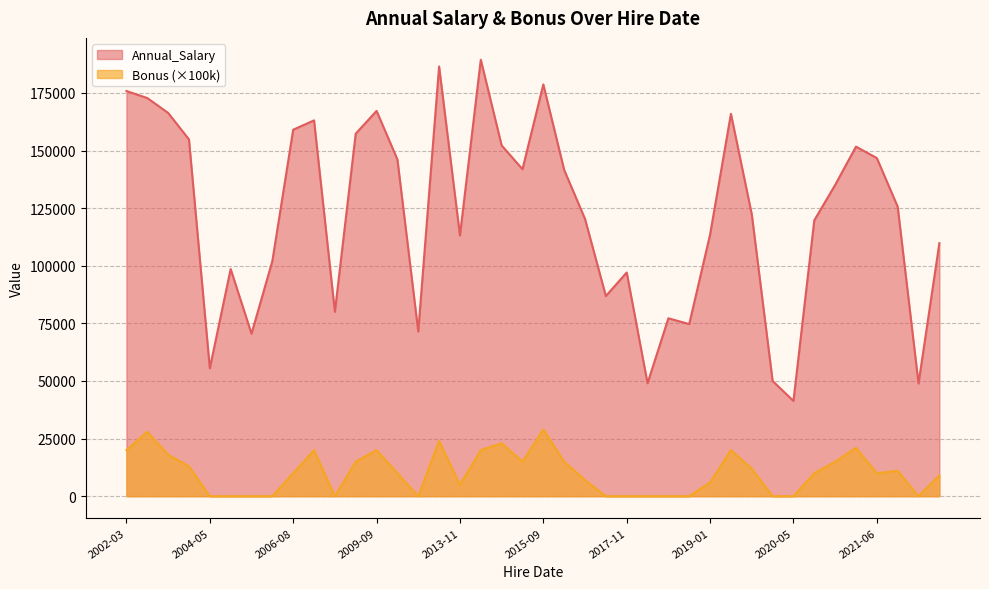

True or false: Annual_Salary and Bonus intersect in this chart.

False